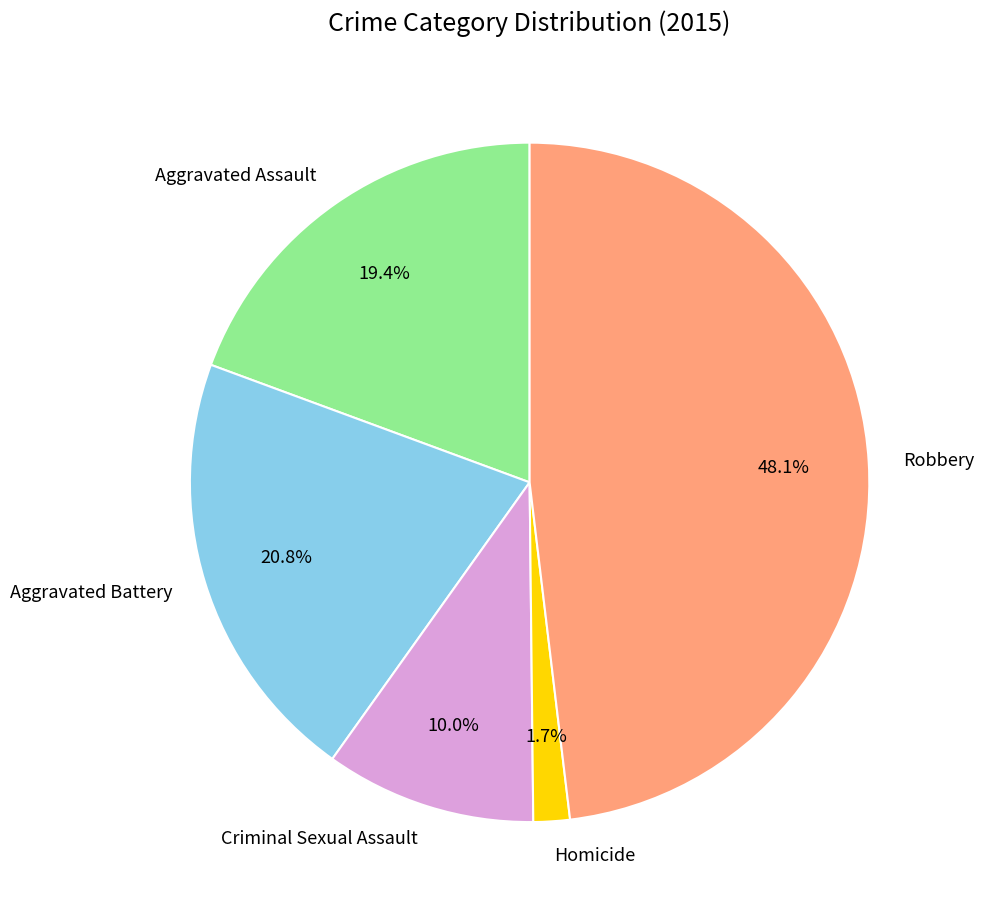

To the nearest percent, what portion does Aggravated Assault represent?

19%